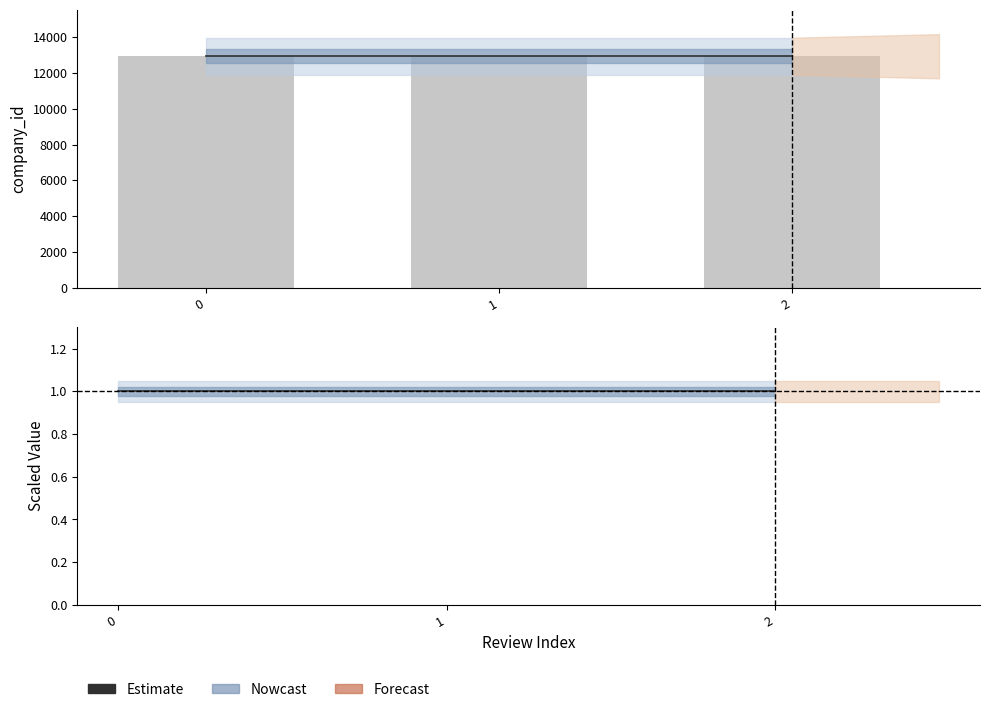

Reading left to right, list all the values displayed in this chart.

Estimate: 1	1	1
company_id: 12935	12935	12935